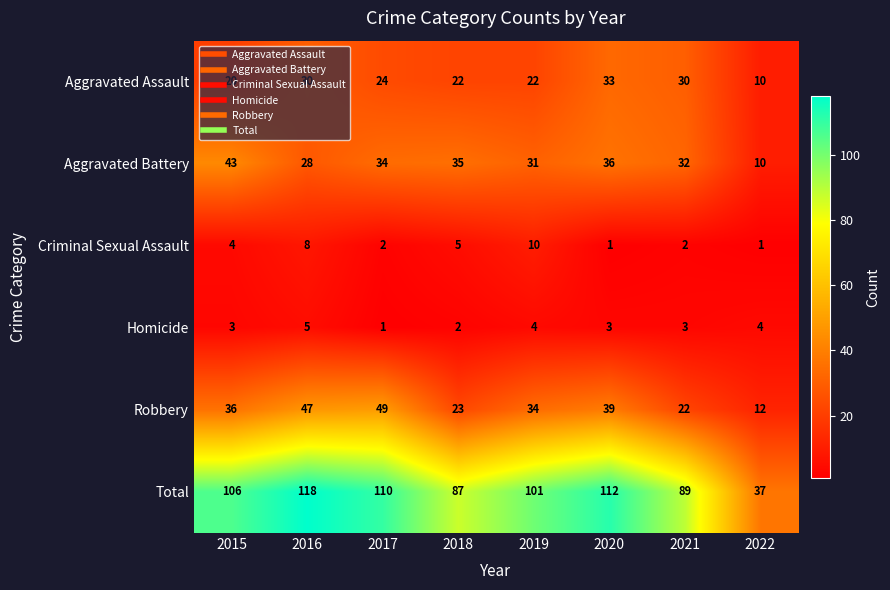

At 2018, list the series in order from smallest to largest.

Homicide, Criminal Sexual Assault, Aggravated Assault, Robbery, Aggravated Battery, Total